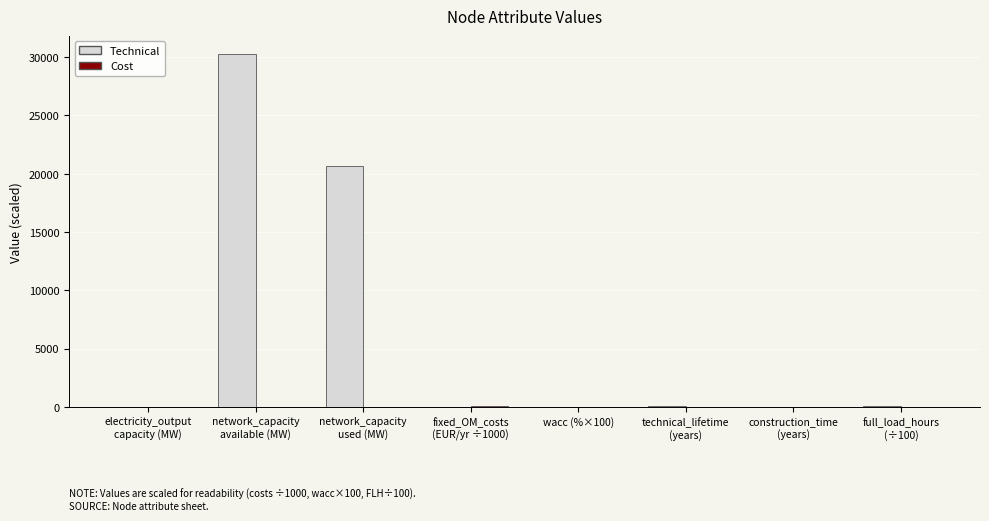

Which series has the largest total across all categories?

Technical